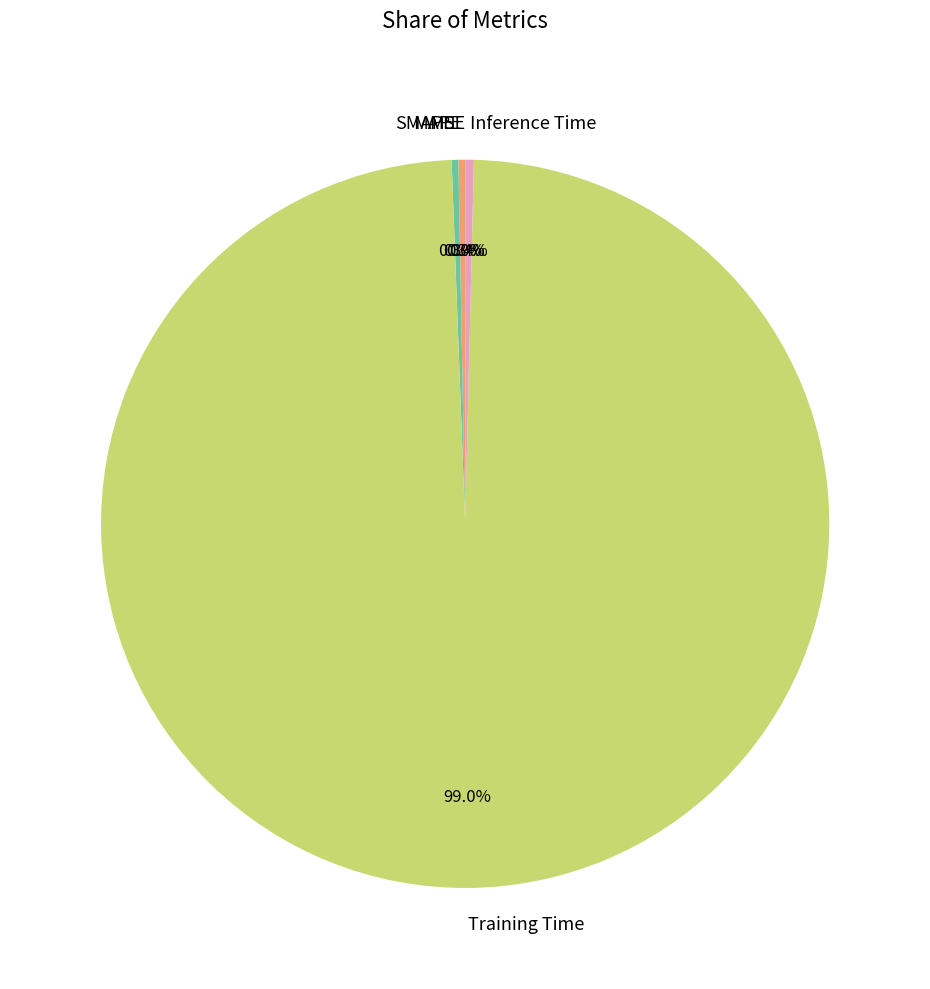

What percentage do Training Time and SMAPE together represent?

99.3%